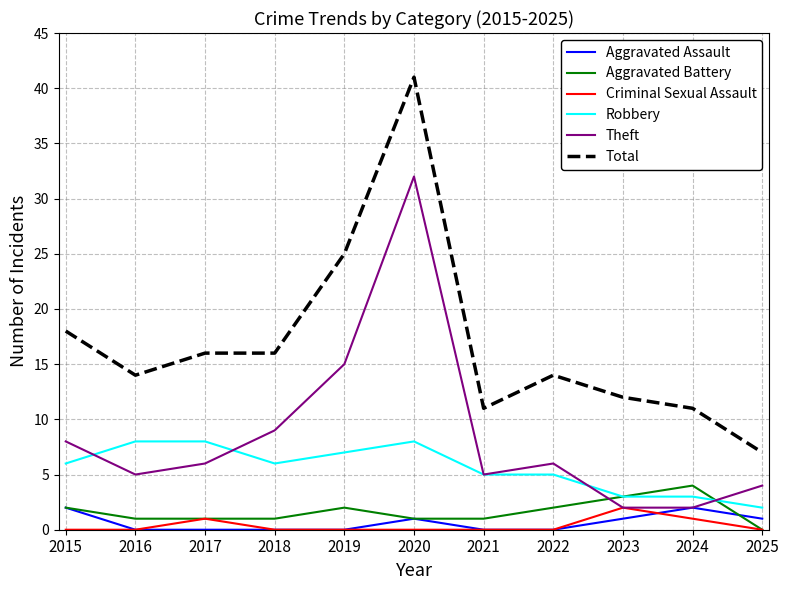

Which series ends up on top after the final intersection of Theft and Aggravated Battery?

Theft